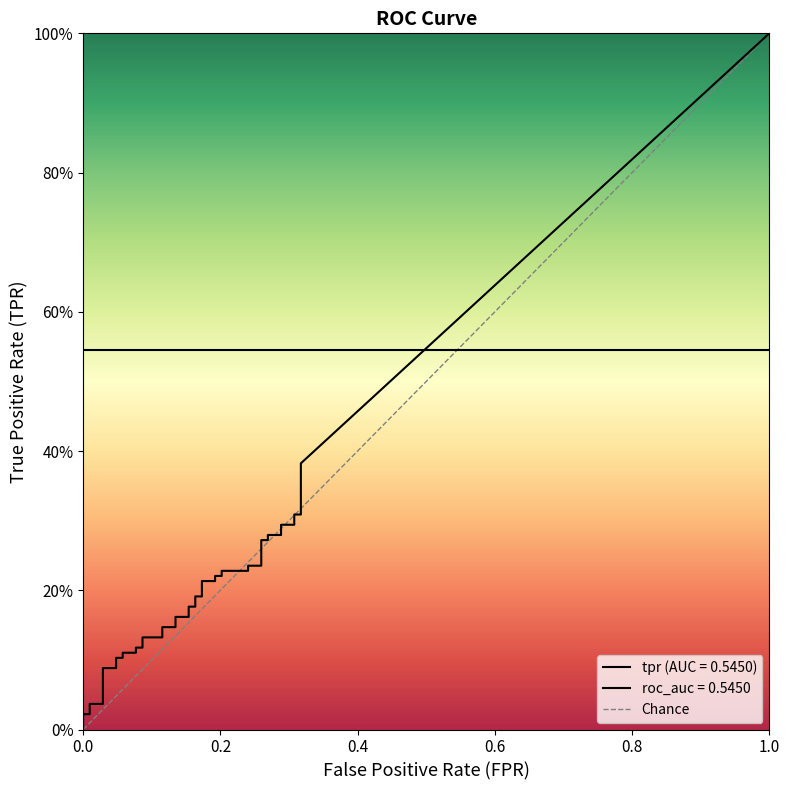

The chart shows a value of 0 at 0.0. True or false?

True